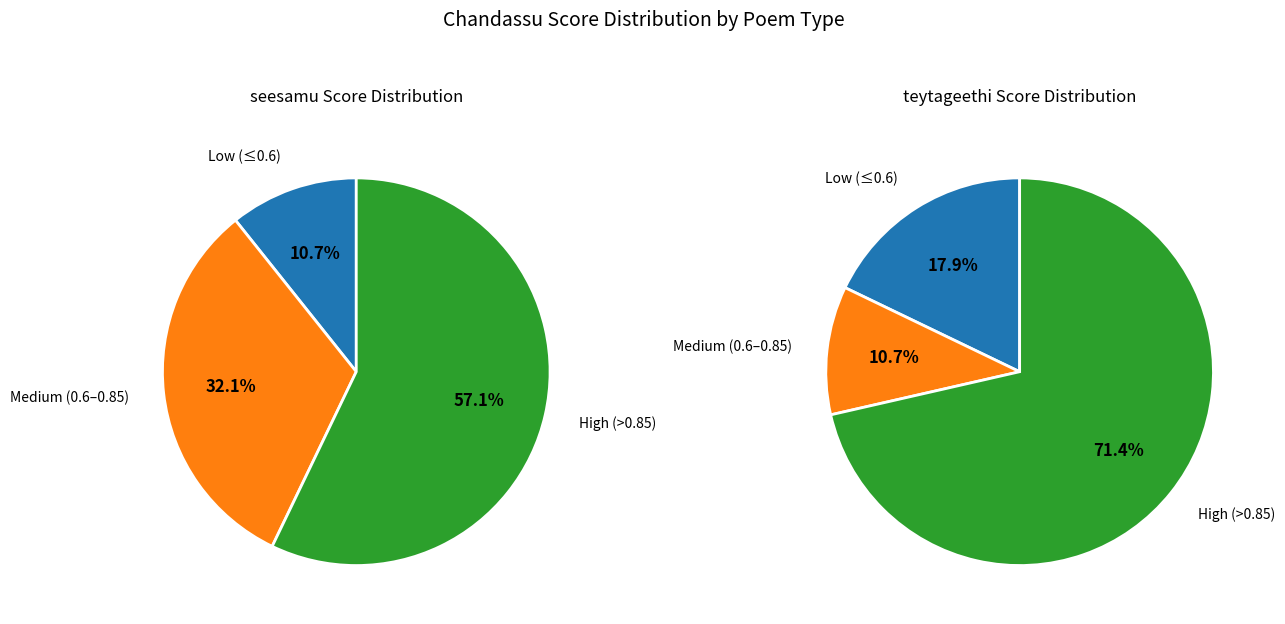

Combined, do teytageethi and seesamu account for over 50%?

Yes